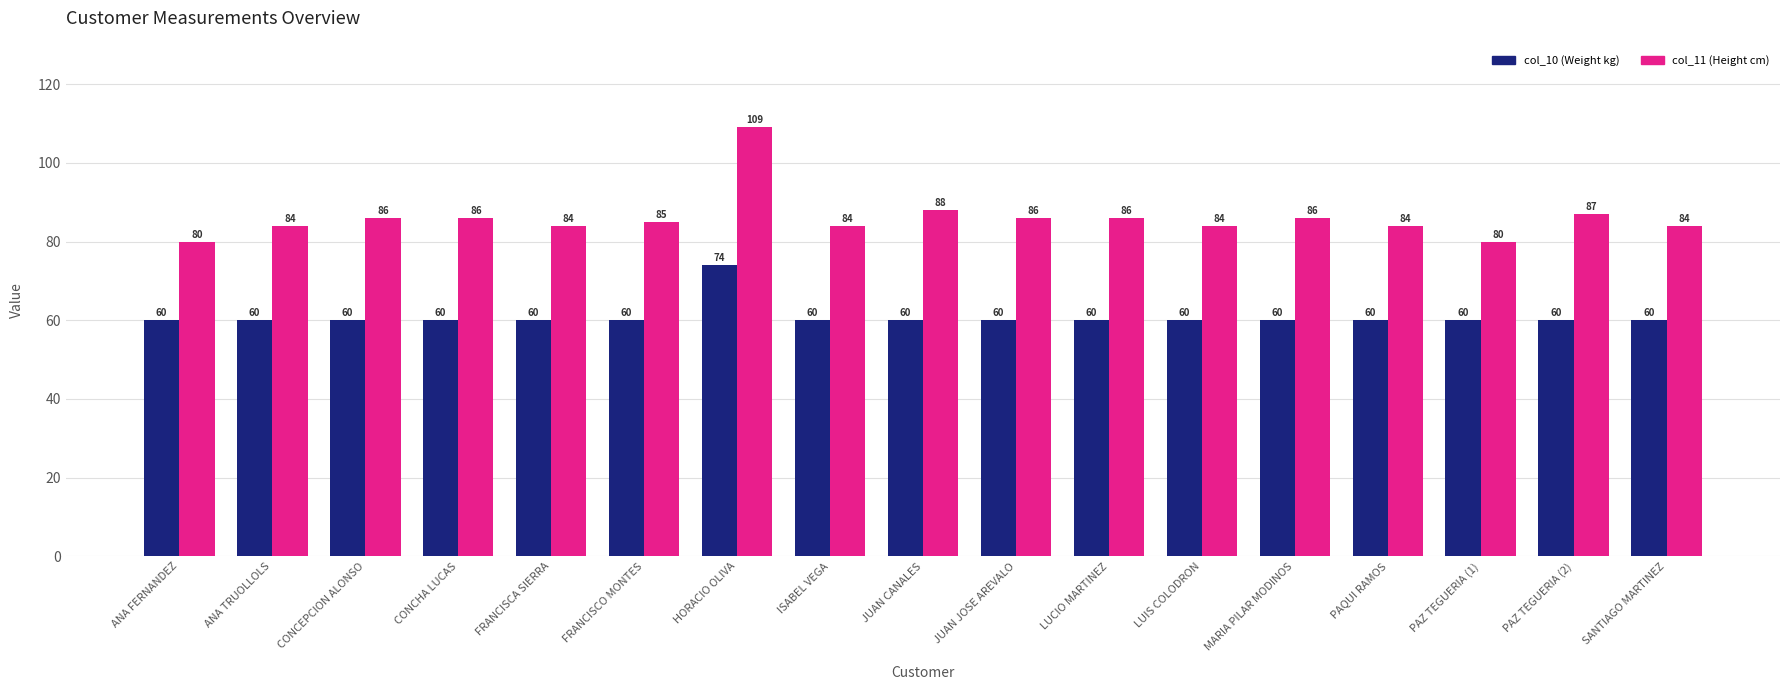

At which category is the sum across all series the highest?

HORACIO OLIVA